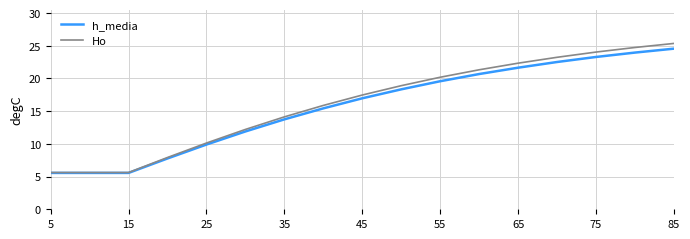

What is the lowest value of the Ho series?

5.6